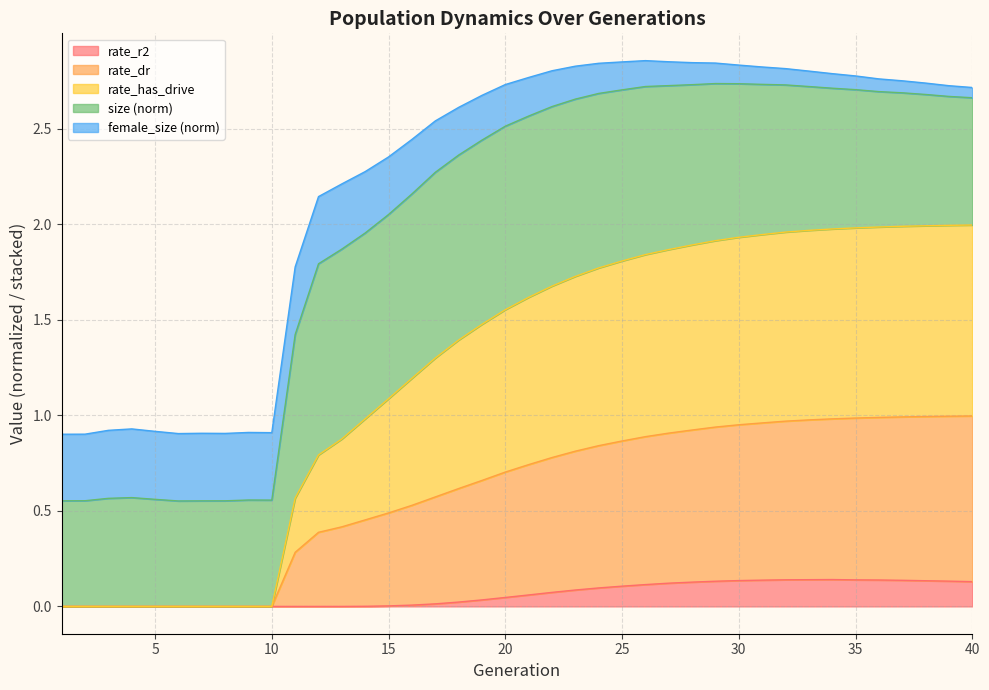

How many categories are shown in the chart?

40